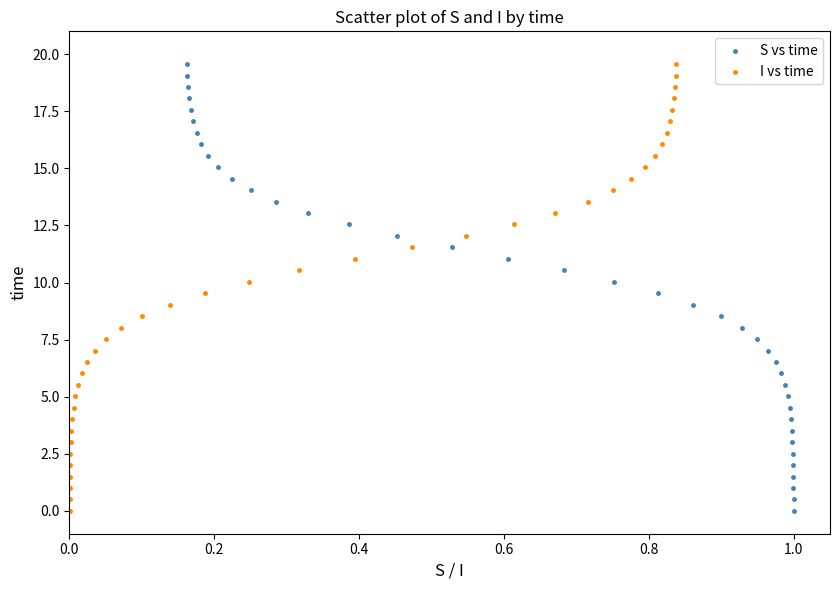

What are all the series names shown in the legend?

S vs time, I vs time